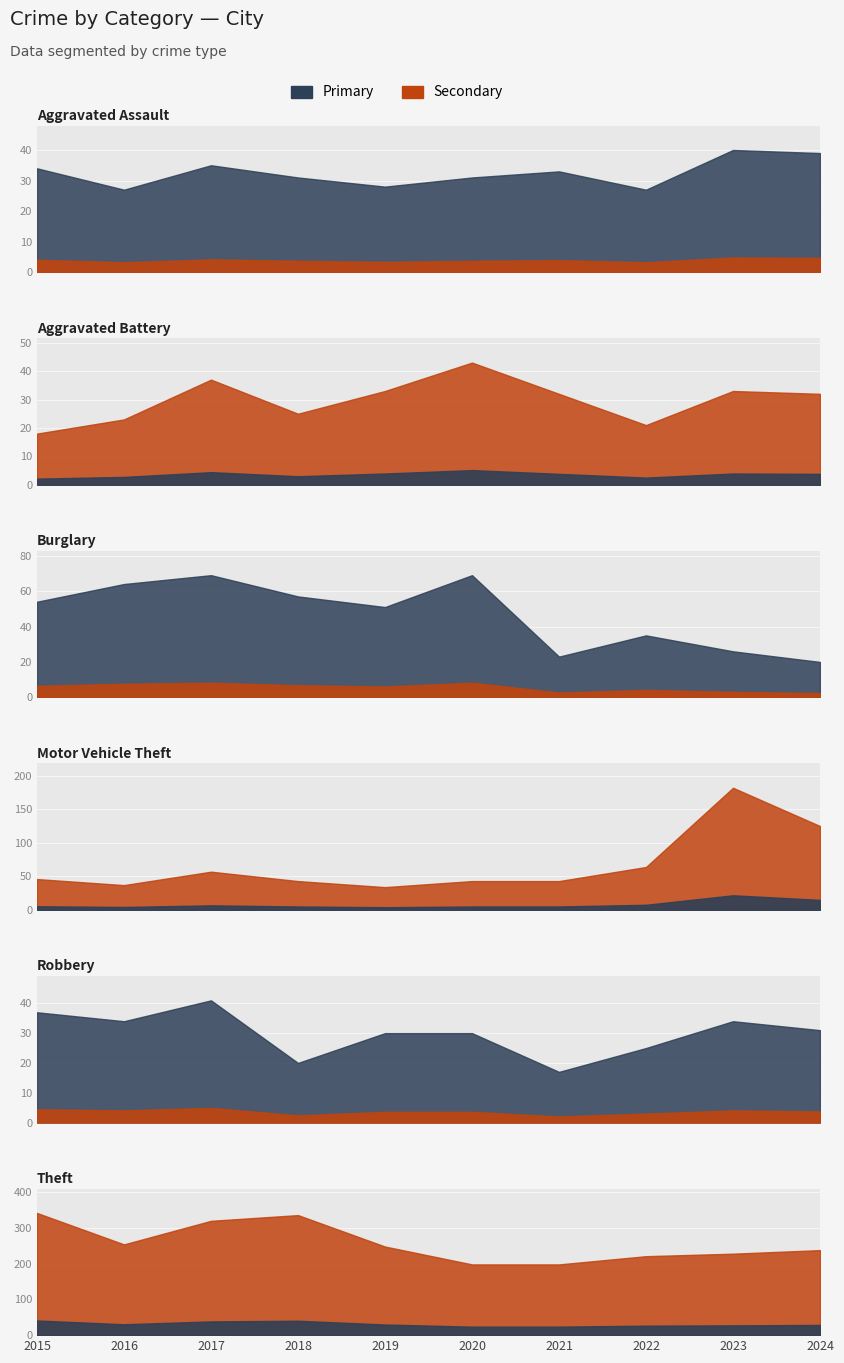

At 2020, list the series in order from largest to smallest.

Theft, Burglary, Aggravated Battery, Motor Vehicle Theft, Aggravated Assault, Robbery